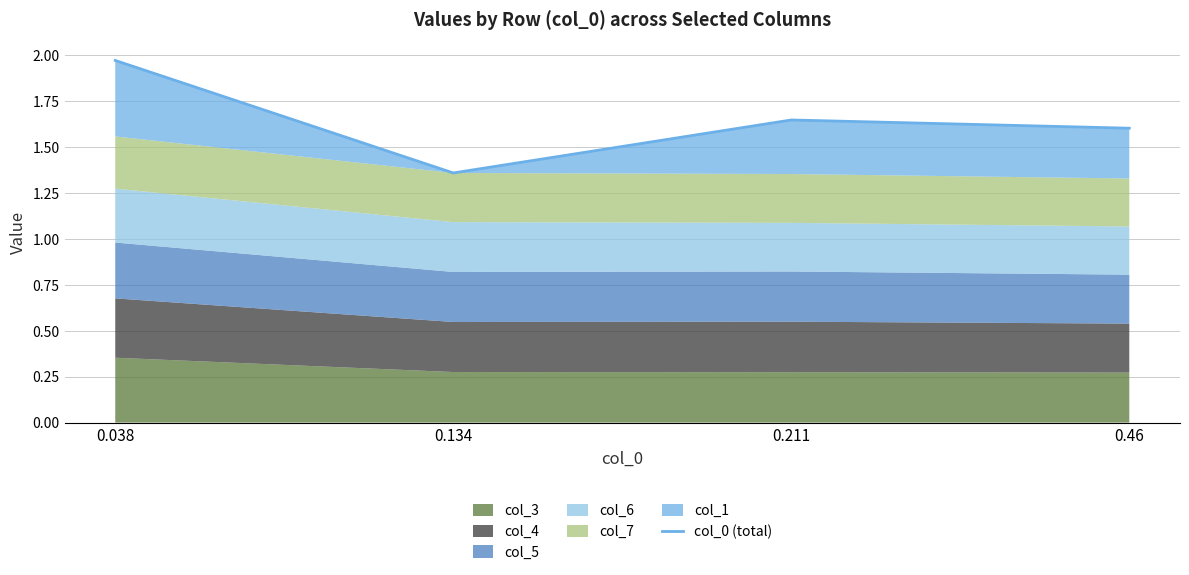

List the labels in order of value, largest first.

0.038, 0.211, 0.46, 0.134